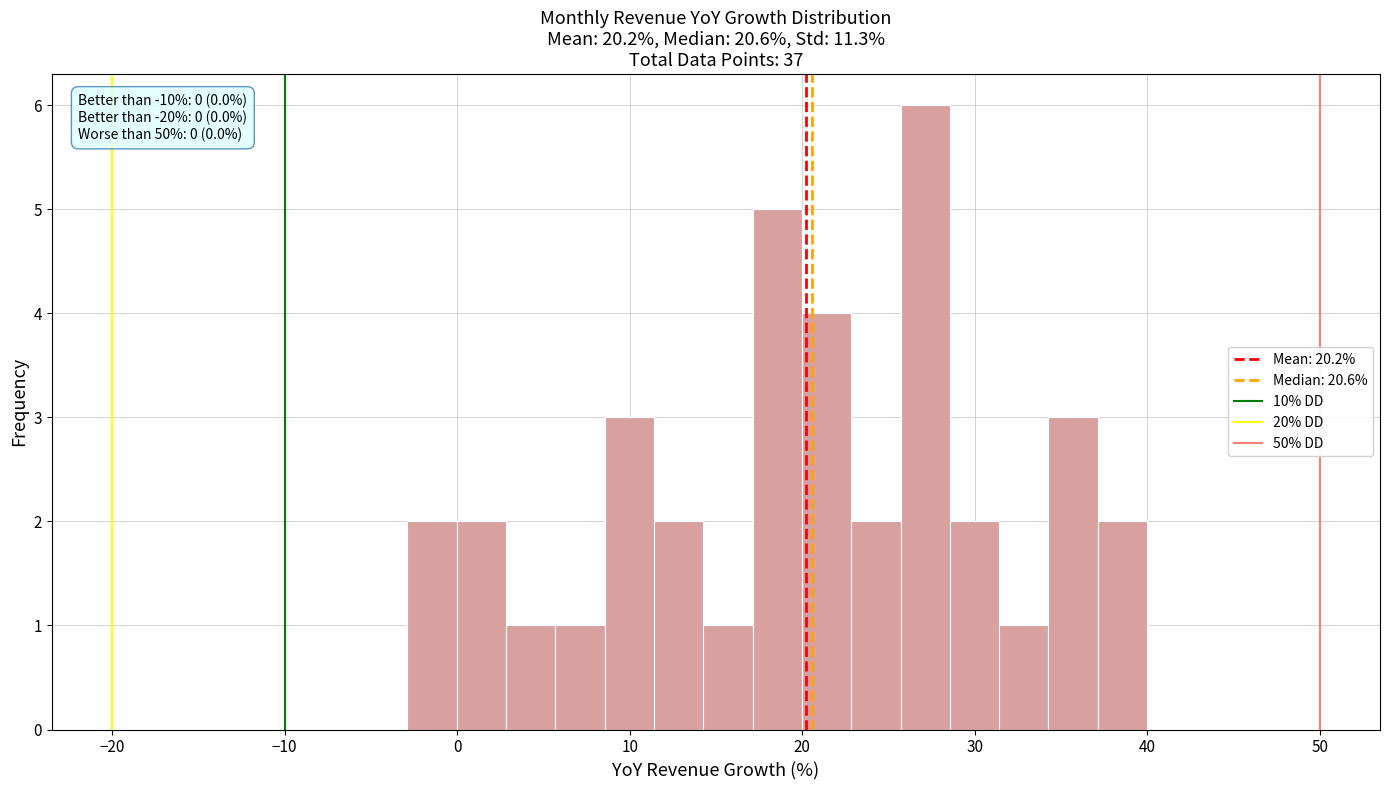

Read against the x-axis, roughly where is the centre of the tallest bar?

27